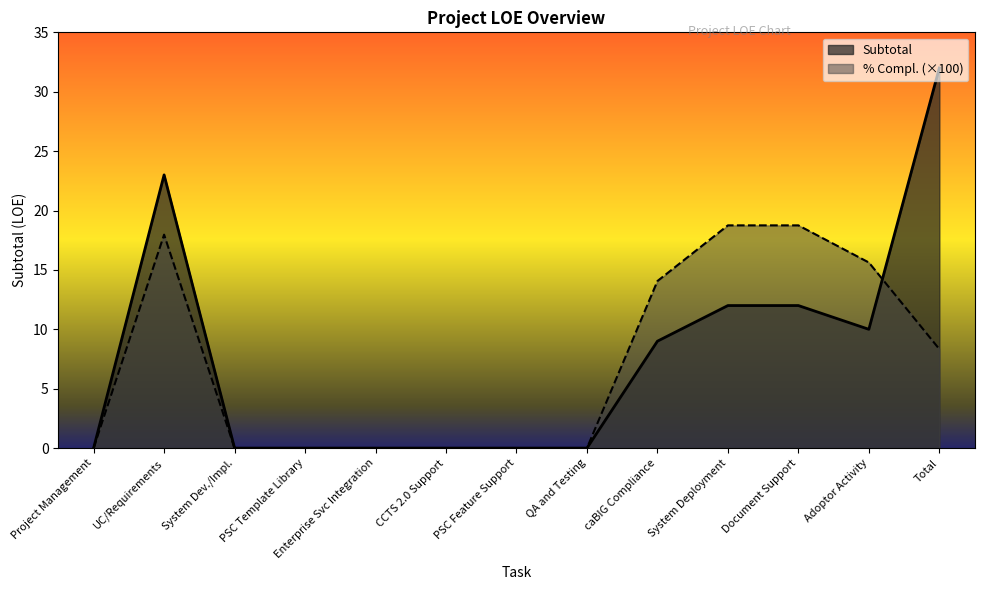

Rank the categories by Subtotal value from lowest to highest.

Project Management, System Dev./Impl., PSC Template Library, Enterprise Svc Integration, CCTS 2.0 Support, PSC Feature Support, QA and Testing, caBIG Compliance, Adoptor Activity, System Deployment, Document Support, UC/Requirements, Total